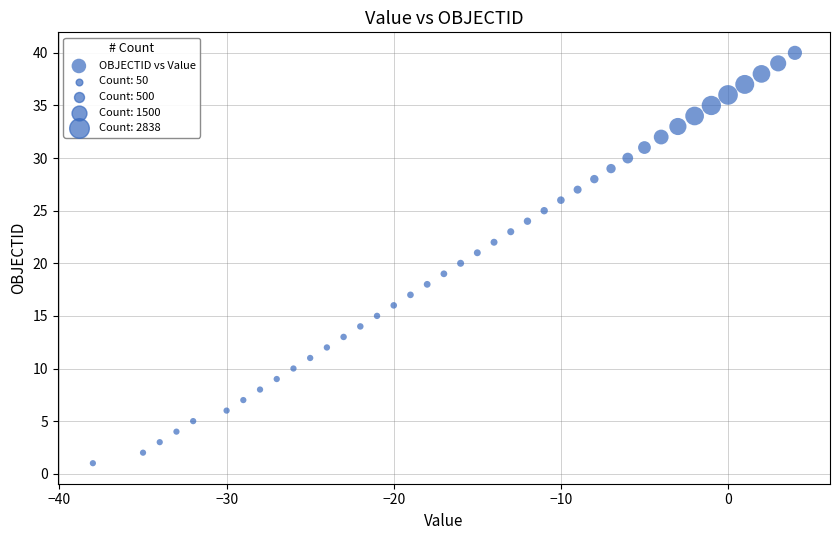

What is the range of X values (max minus min)?

42